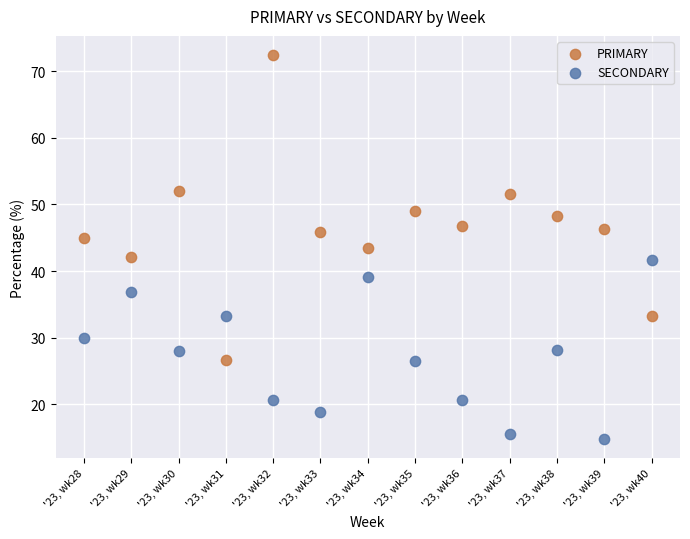

Which series reaches the minimum Y coordinate?

SECONDARY